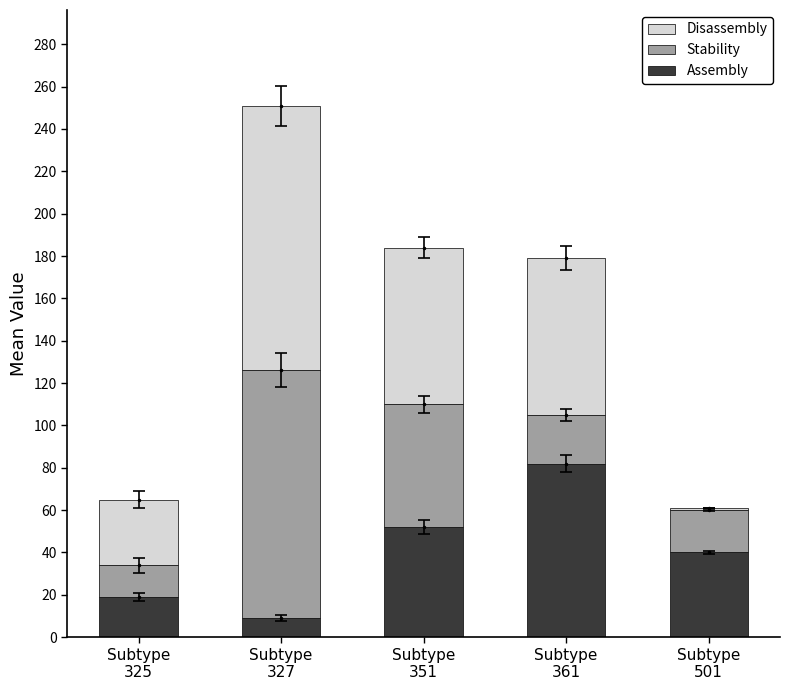

What is the highest value of the Assembly series?

82